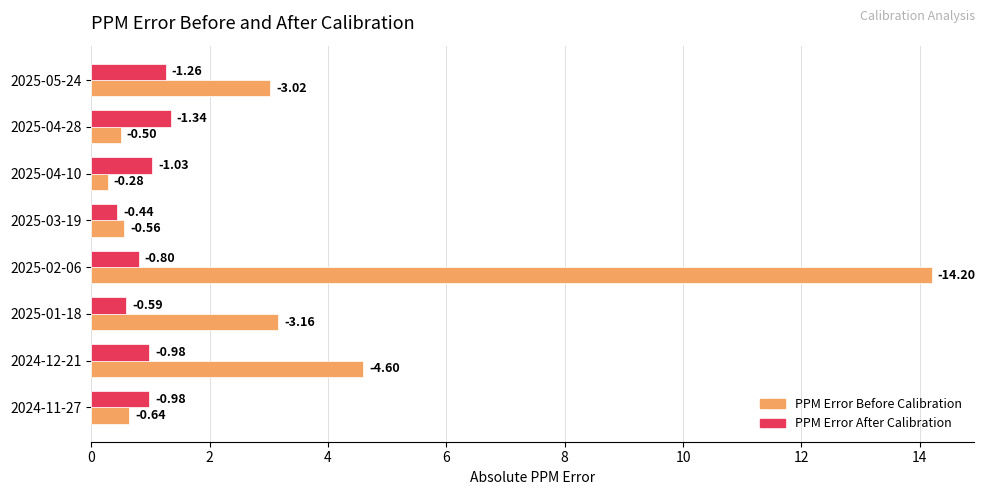

What are all the series names shown in the legend?

PPM Error Before Calibration, PPM Error After Calibration